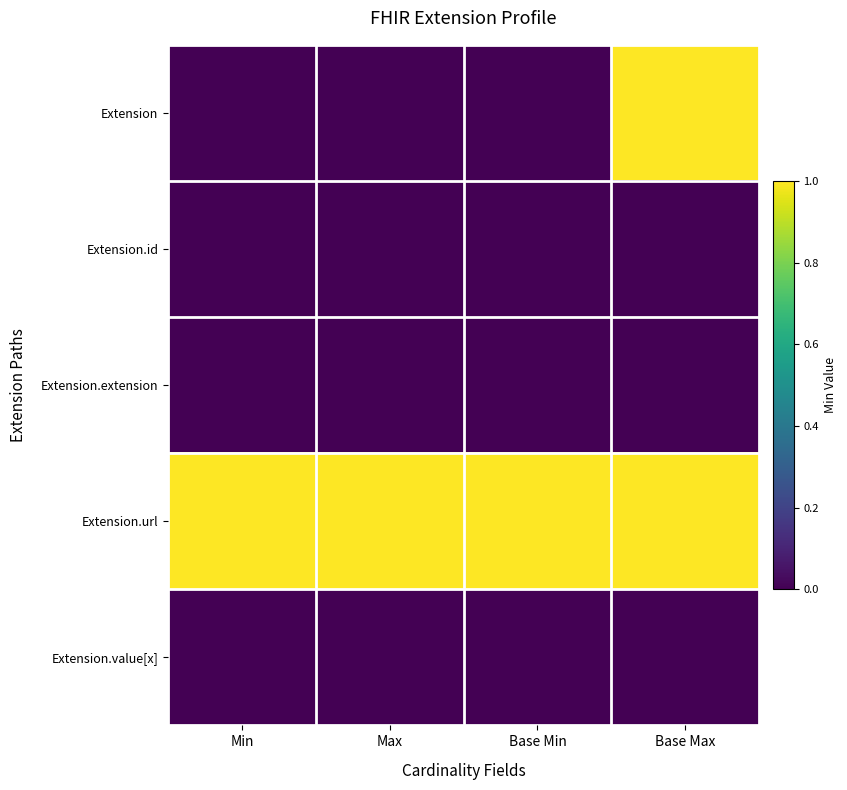

List the series in order of their peak value, highest first.

Extension, Extension.url, Extension.id, Extension.extension, Extension.value[x]